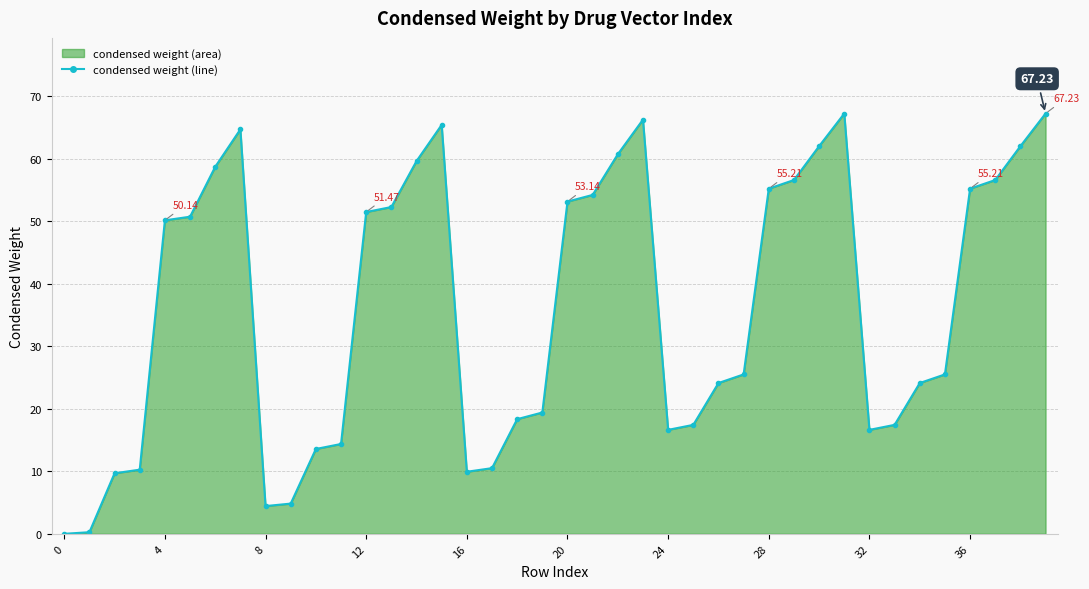

What is the greatest value displayed?

67.2